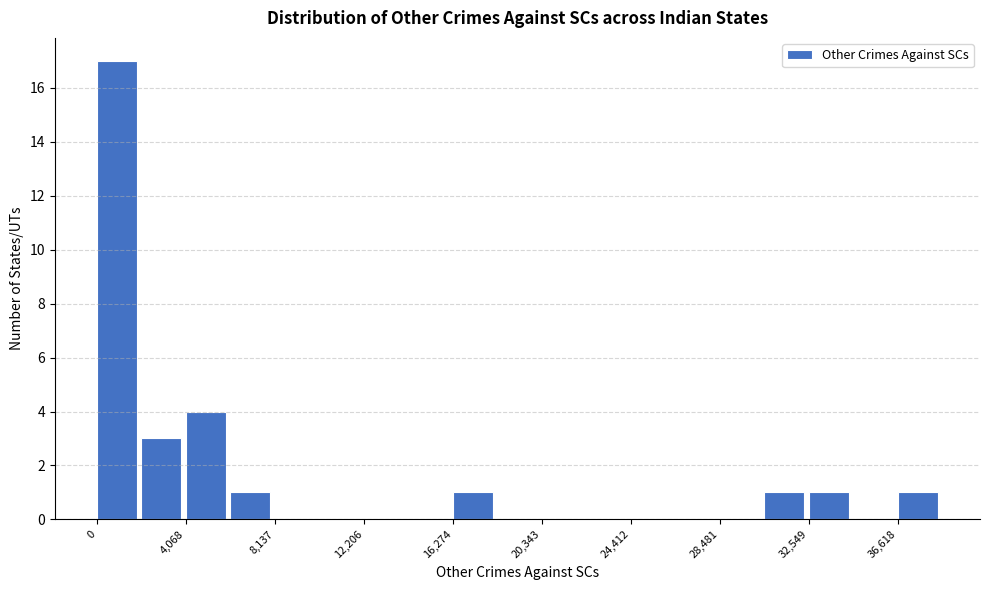

Reading left to right, list every bar in this chart as the range it spans on the x-axis followed by its height. Neither the bar edges nor the heights are printed on the chart, so give them approximately, as read against the axes.

0 to 2000: 17
2000 to 4000: 3
4000 to 6000: 4
6000 to 8000: 1
8000 to 10000: 0
10000 to 12000: 0
12000 to 14000: 0
14000 to 16500: 0
16500 to 18500: 1
18500 to 20500: 0
20500 to 22500: 0
22500 to 24500: 0
24500 to 26500: 0
26500 to 28500: 0
28500 to 30500: 0
30500 to 32500: 1
32500 to 34500: 1
34500 to 36500: 0
36500 to 38500: 1